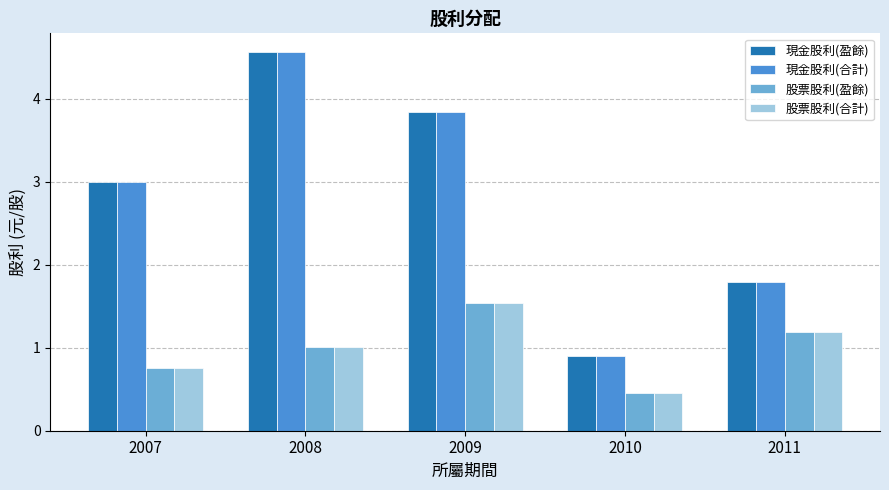

What is the difference between the second highest and minimum values in the 股票股利(盈餘) series?

0.7